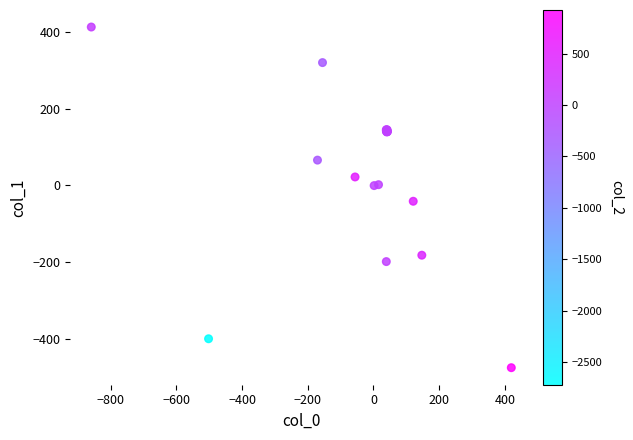

What Y value in the scatter plot is closest to -30?

-41.1